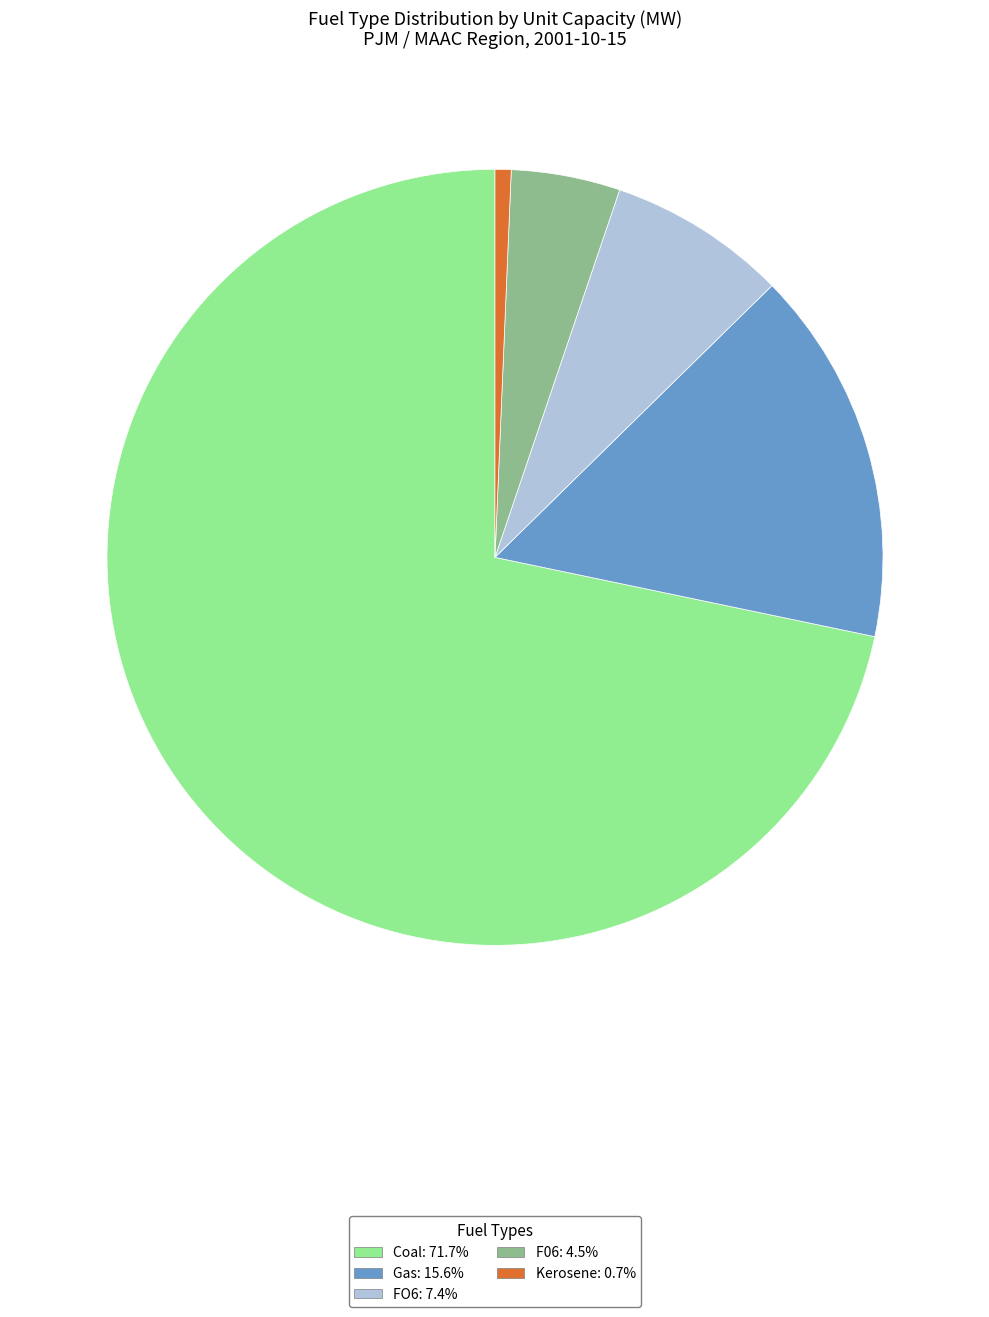

Count the number of slices in the pie.

5